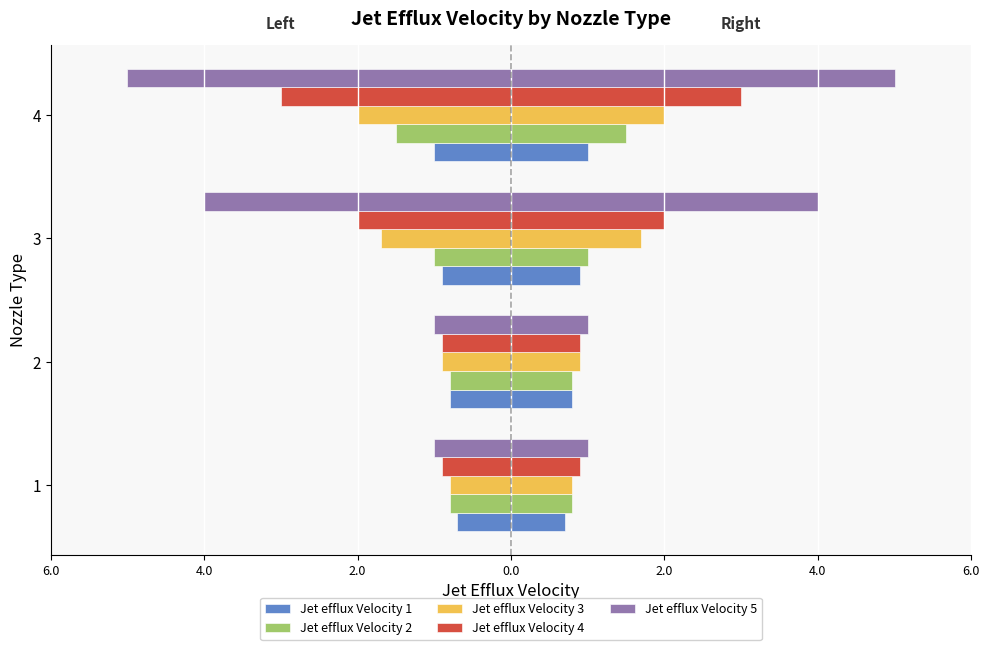

What is the lowest value of the Jet efflux Velocity 4 series?

-3.0